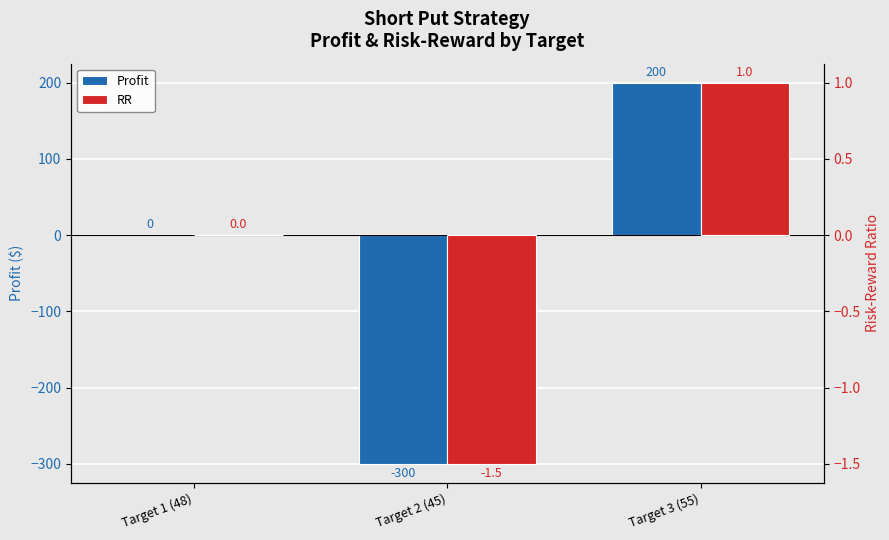

The Profit series shows 359.1 at Target 3 (55). True or false?

False